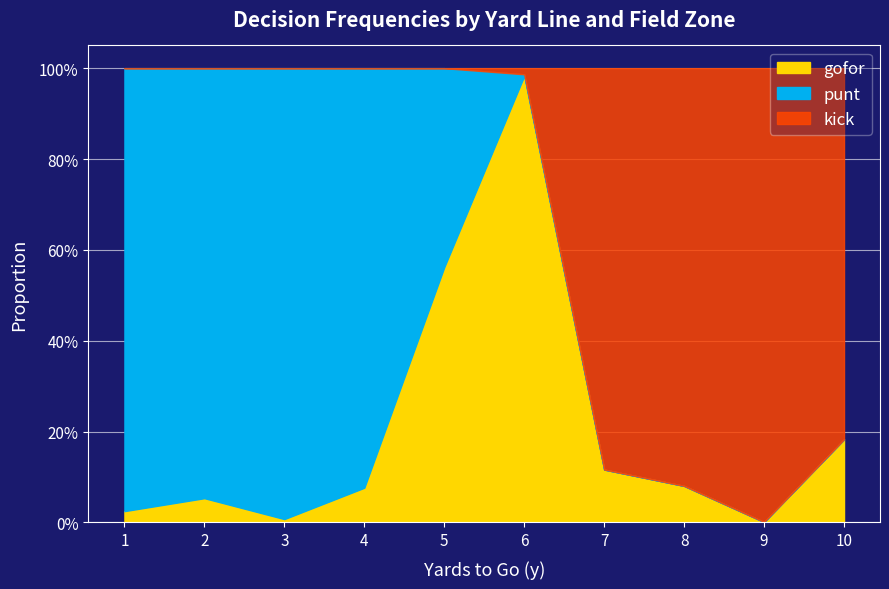

How many interior local valleys does the punt series have?

1